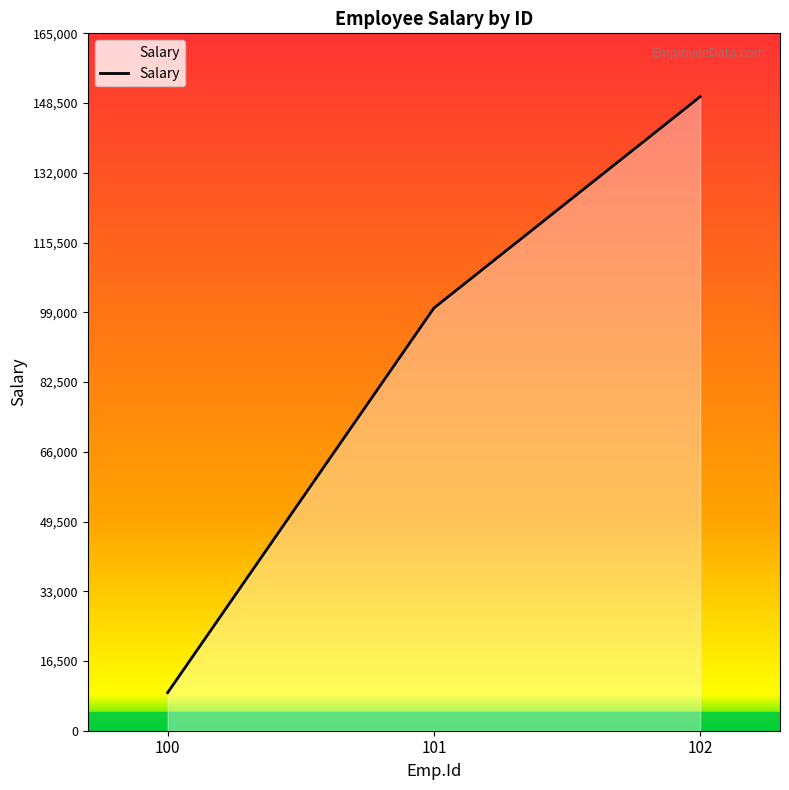

What is the smallest value displayed?

9000